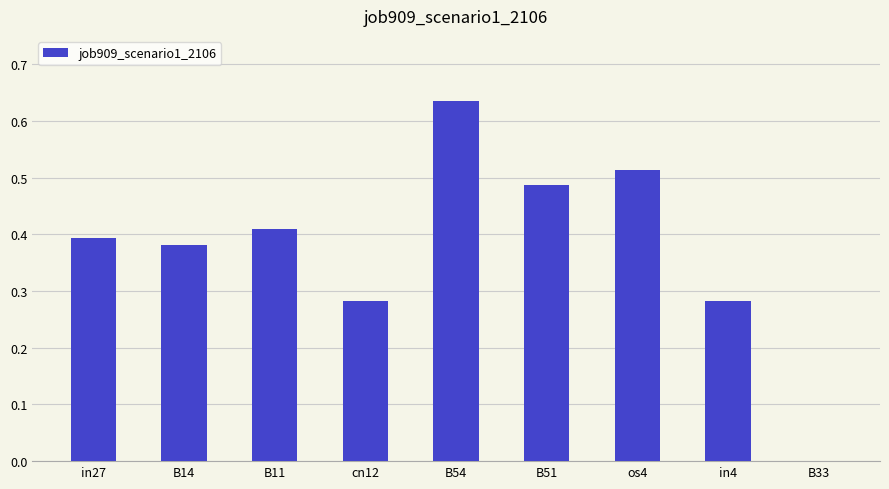

Which label corresponds to the largest value in the chart?

B54